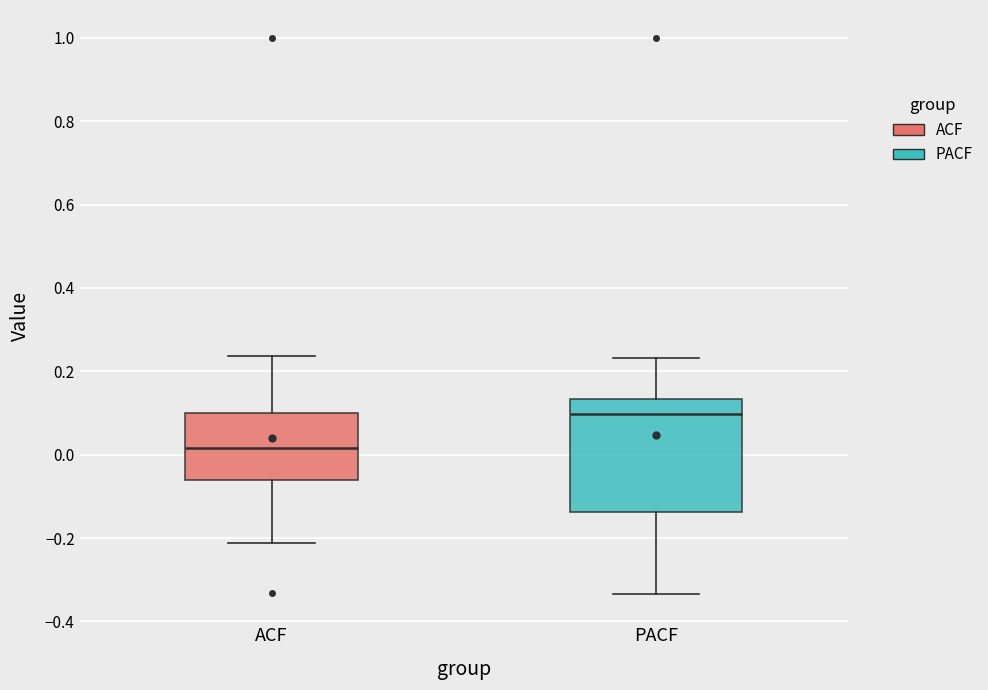

Where does the median line of the box for ACF sit on the y-axis? The values are not printed on the chart, so give them approximately, as read against the axis.

0.02